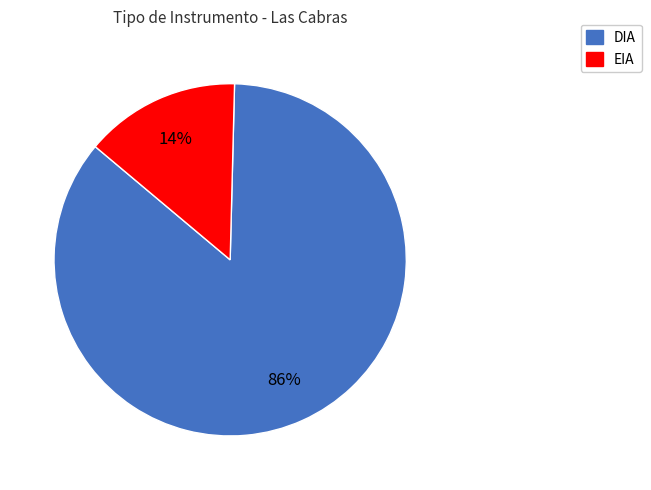

Do EIA and DIA together represent more than half of the pie?

Yes